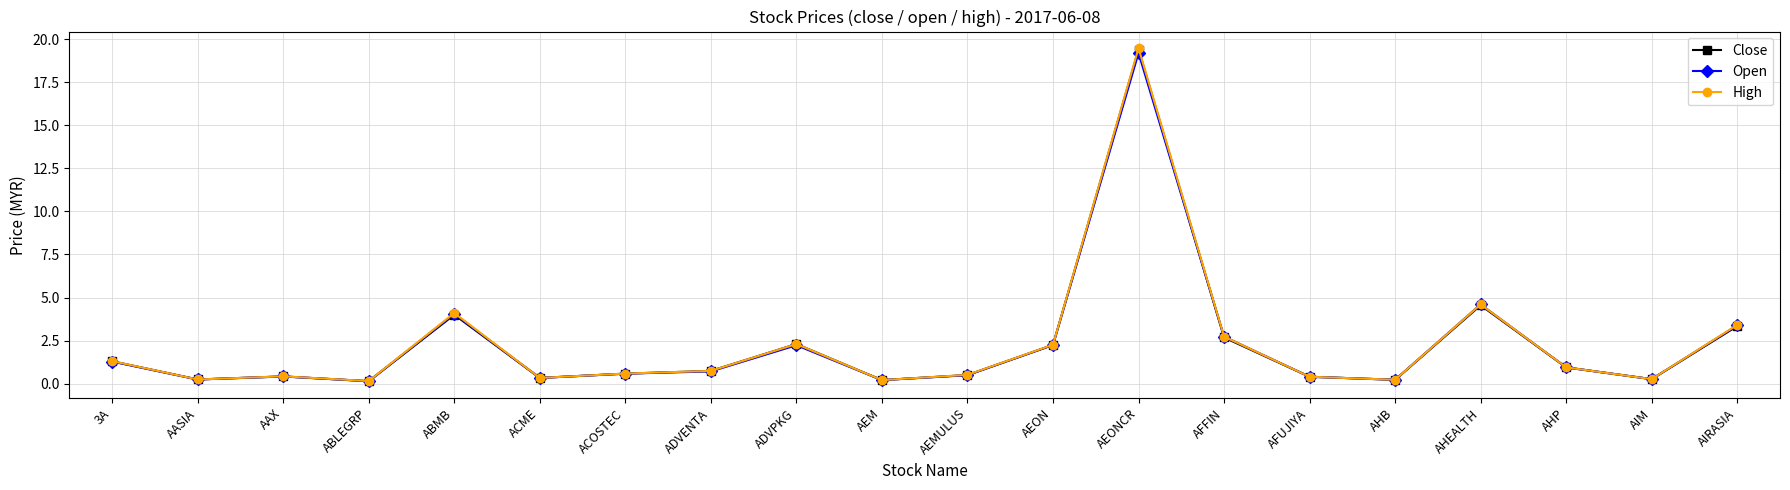

What is the sum of the Close values at AEMULUS and AIRASIA?

3.8